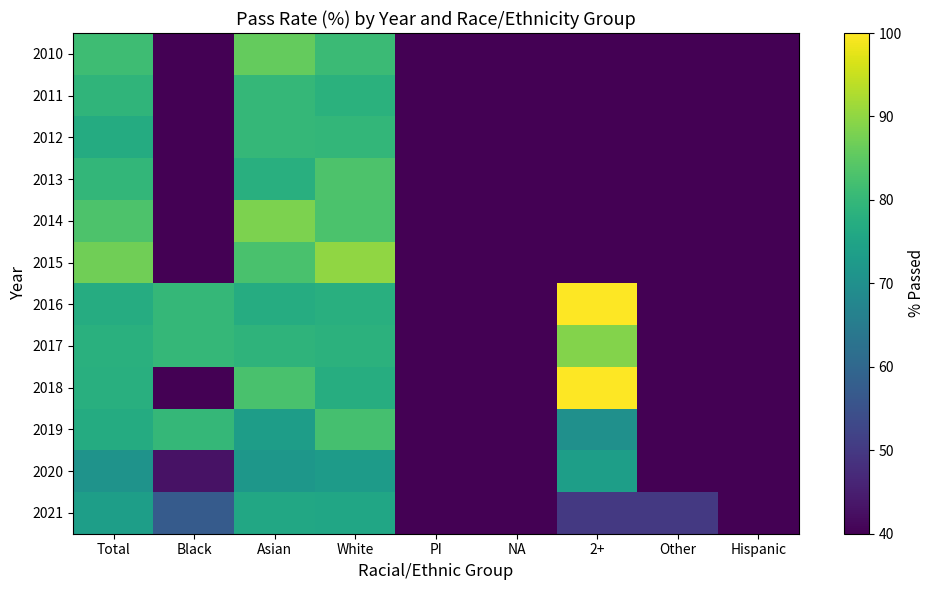

At Asian, list the series in order from largest to smallest.

2014, 2010, 2015, 2018, 2011, 2012, 2017, 2013, 2016, 2021, 2019, 2020